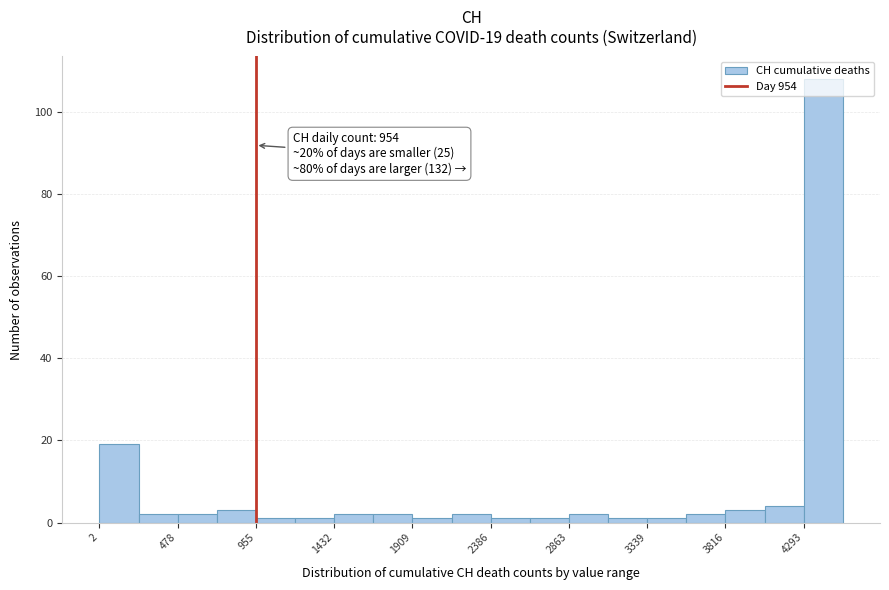

Over which range of the x-axis is the bar tallest?

4300 to 4550